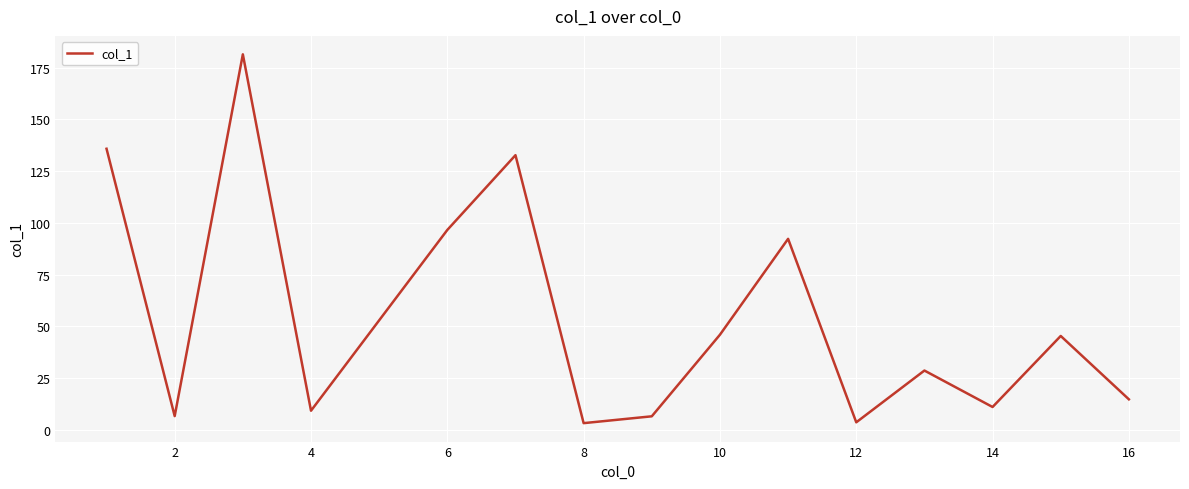

What is the greatest value displayed?

181.4